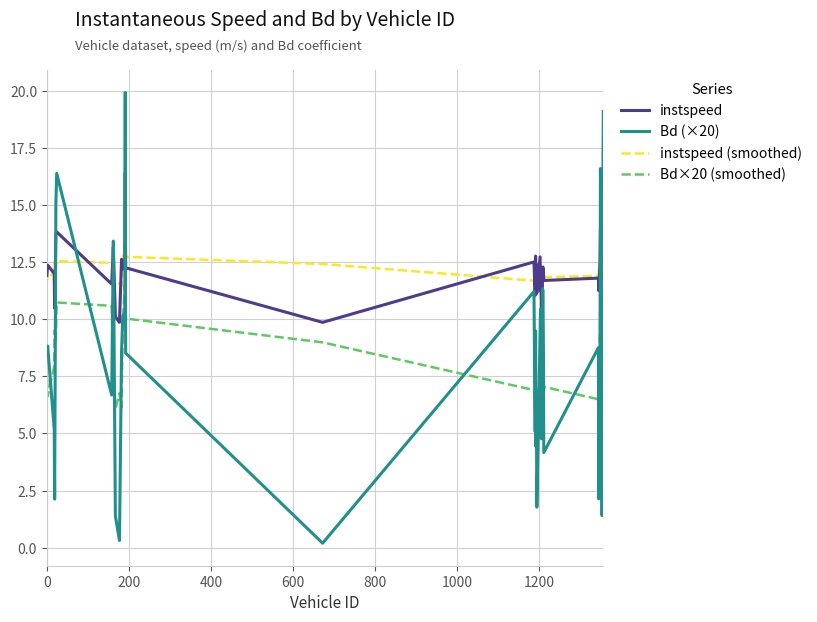

Which series has the widest spread of values?

Bd (×20)